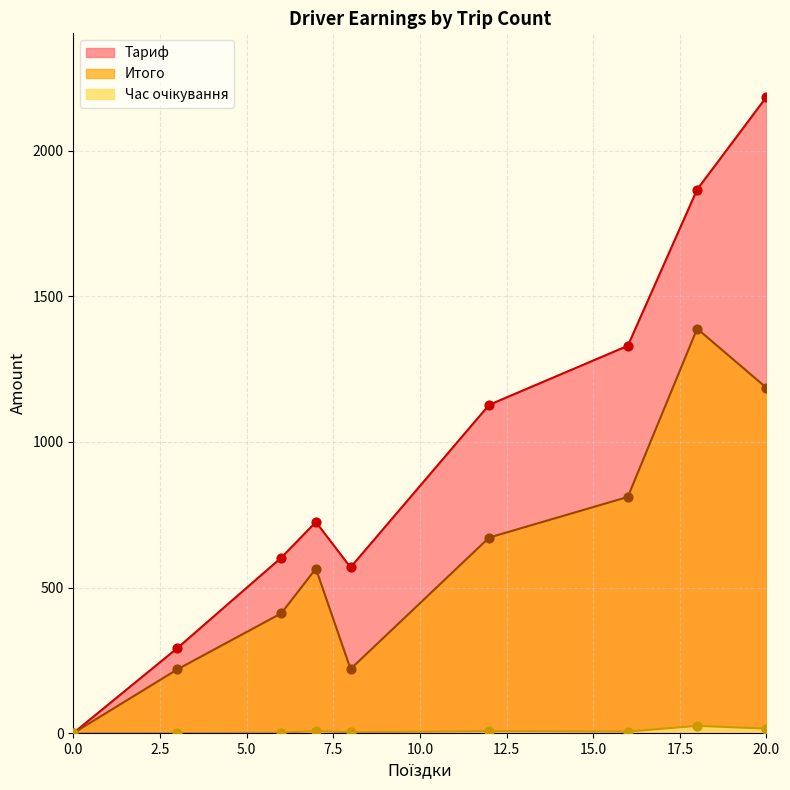

What is the total value across all series at 7?

1296.8